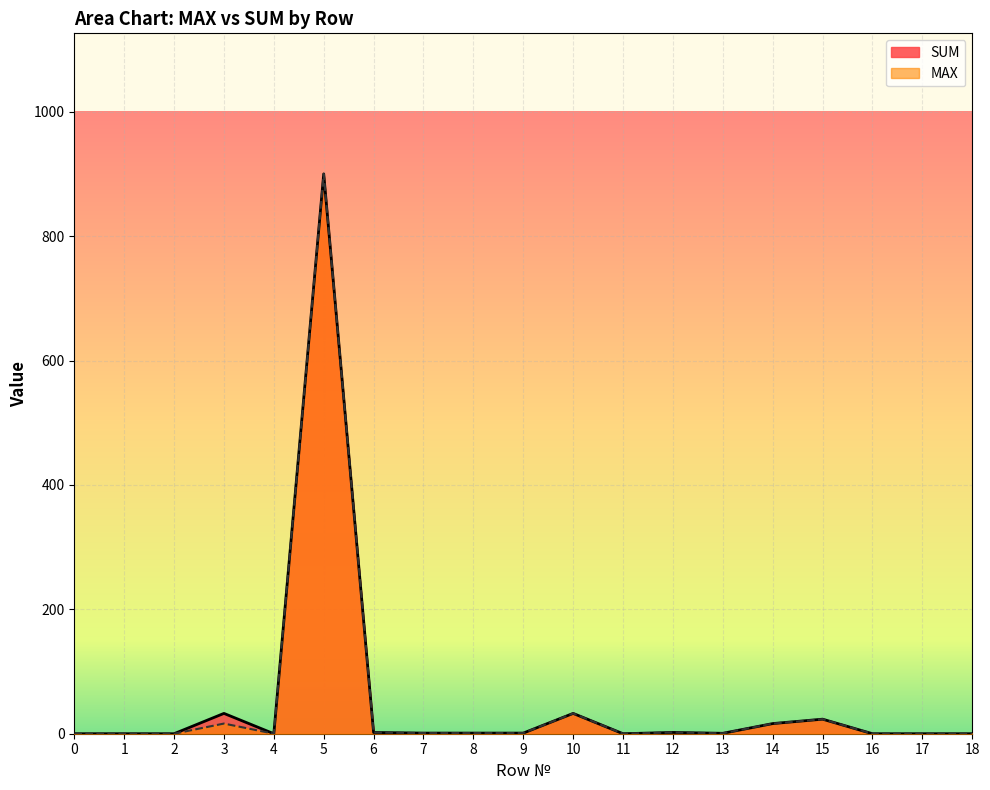

List the labels in order of MAX value, largest first.

5, 10, 15, 3, 14, 12, 6, 7, 8, 9, 13, 0, 1, 2, 4, 11, 16, 17, 18